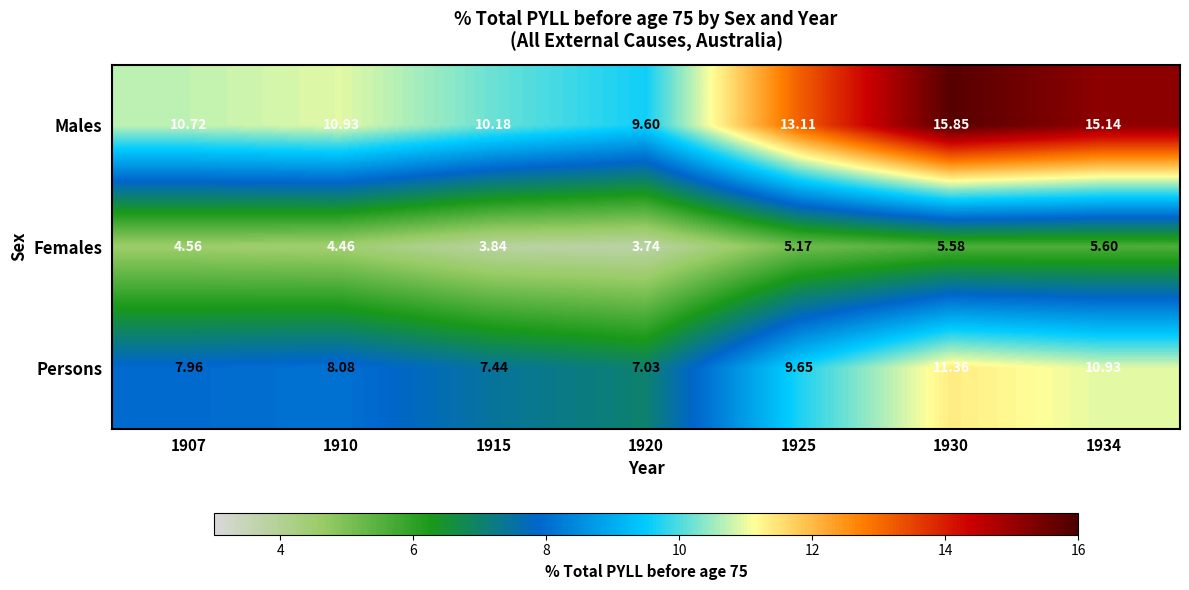

What is the difference between the highest and lowest values at 1930?

10.3